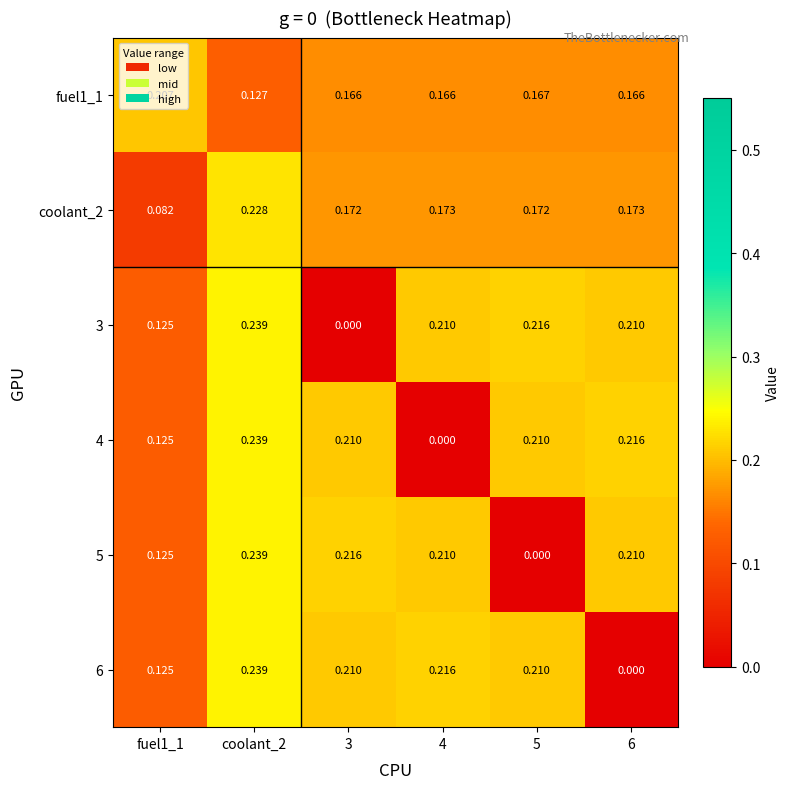

How many values in 3 are above zero?

5